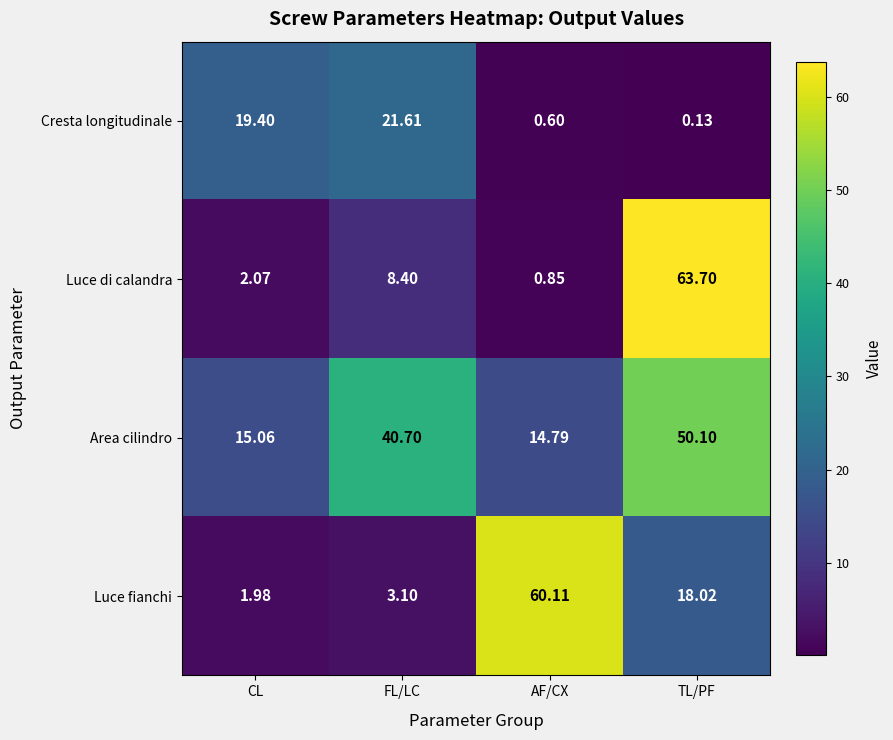

Where does the Luce di calandra series first go above 8?

FL/LC